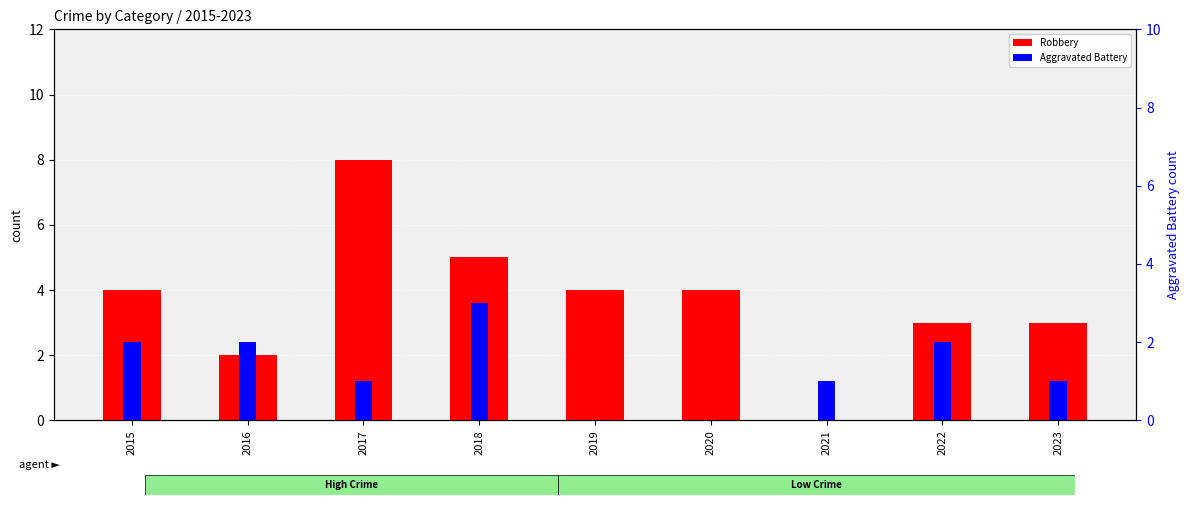

What is the difference between the maximum and minimum values in the Robbery series?

8